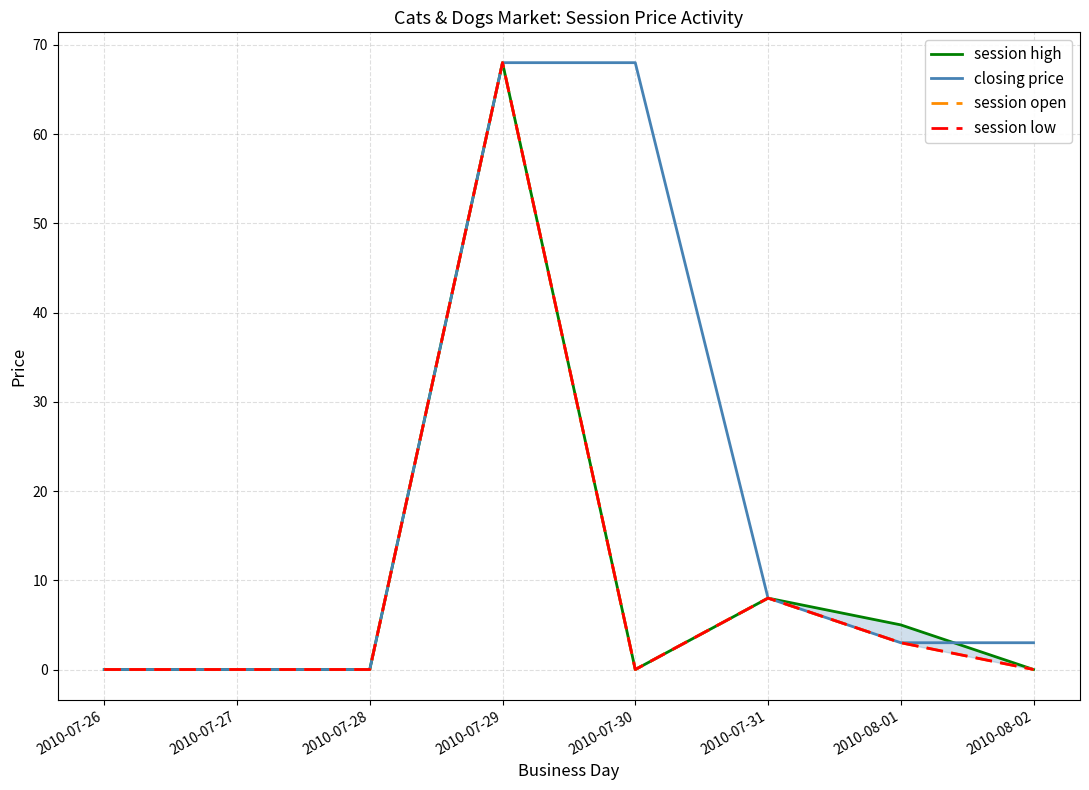

Is this an area chart (filled region under the line)?

No